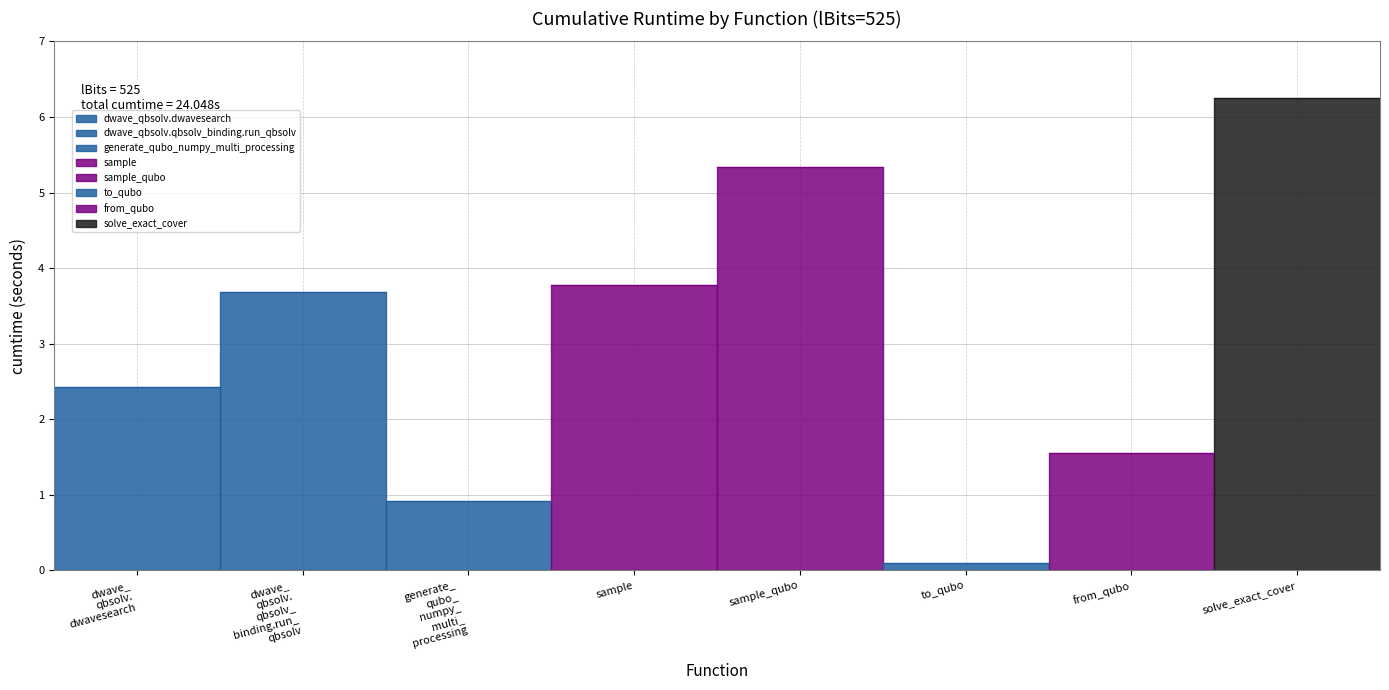

Which label corresponds to the largest value in the chart?

solve_exact_cover